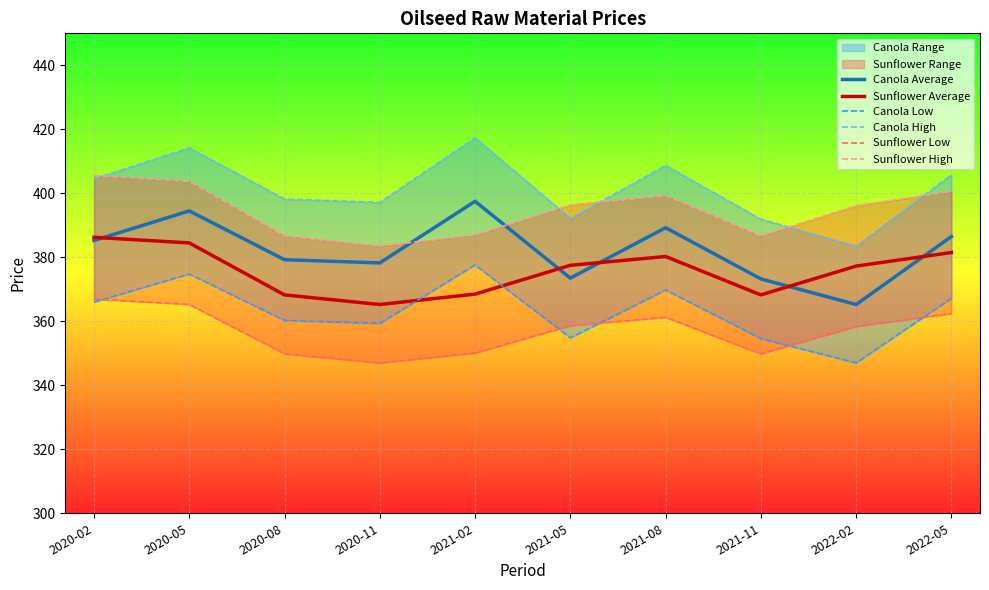

What is the approximate value of Canola High at 2020-11?

397.2